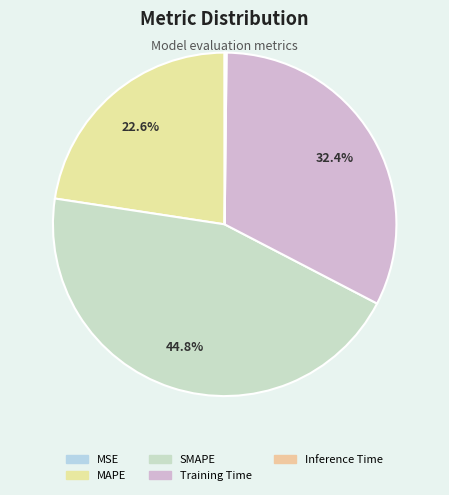

To the nearest percent, what percentage of the pie is Training Time?

32%